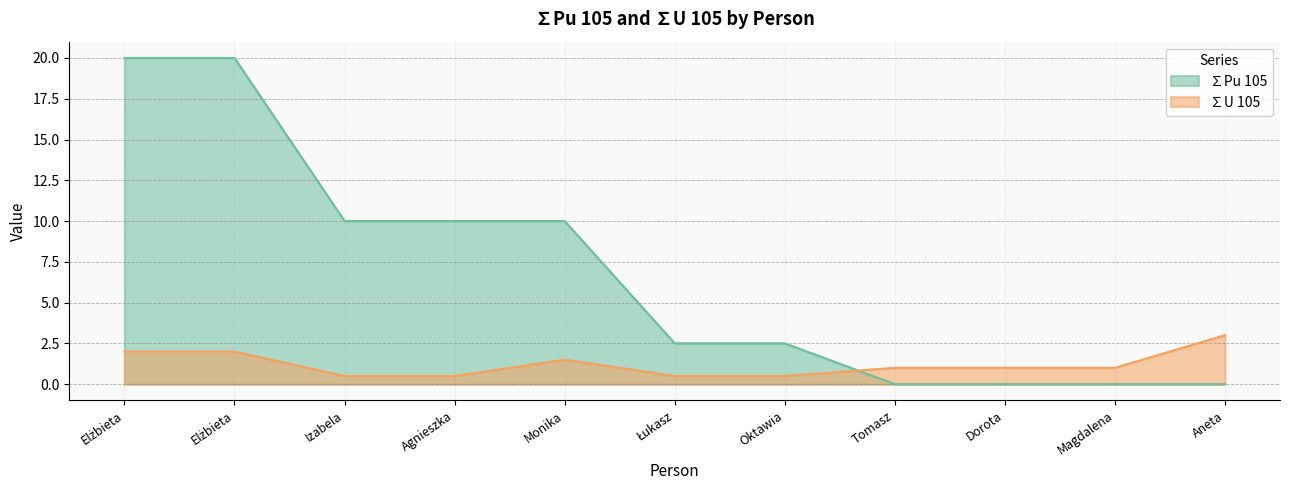

What is the difference between the highest and lowest values at Monika?

8.5